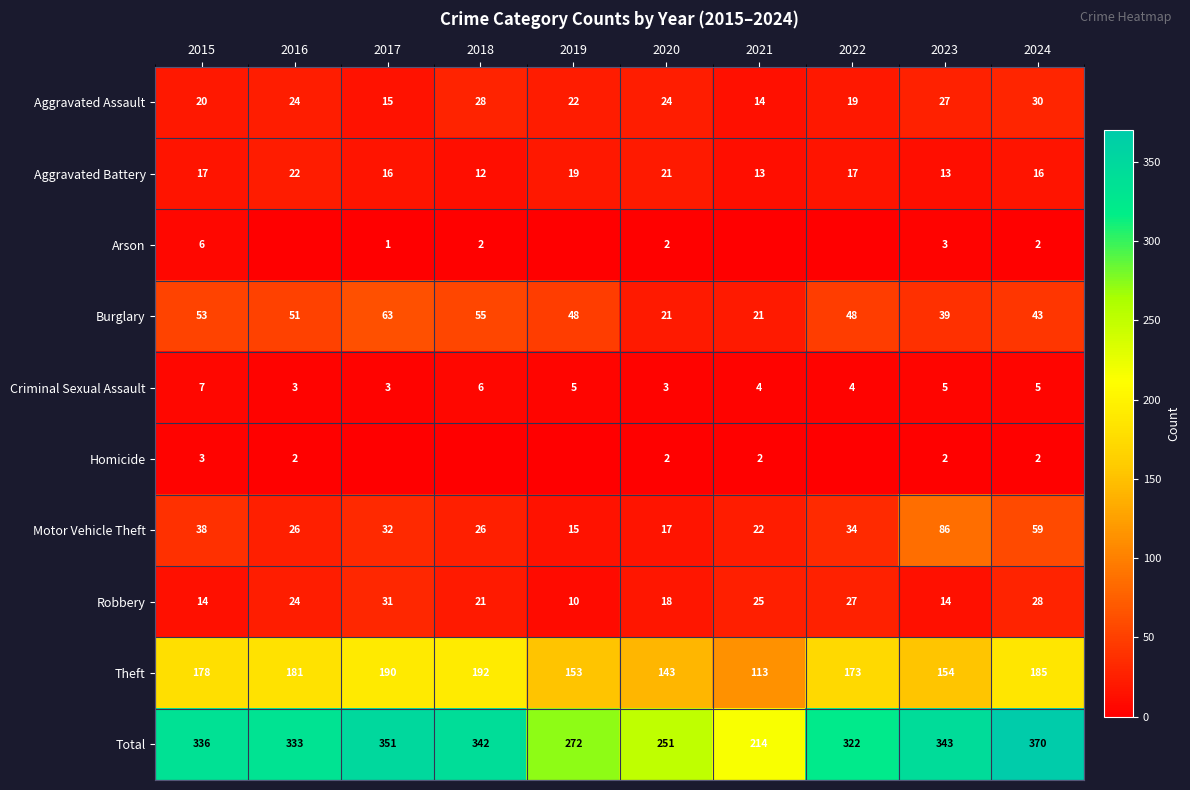

Is it true that Motor Vehicle Theft equals 80 at 2024?

False